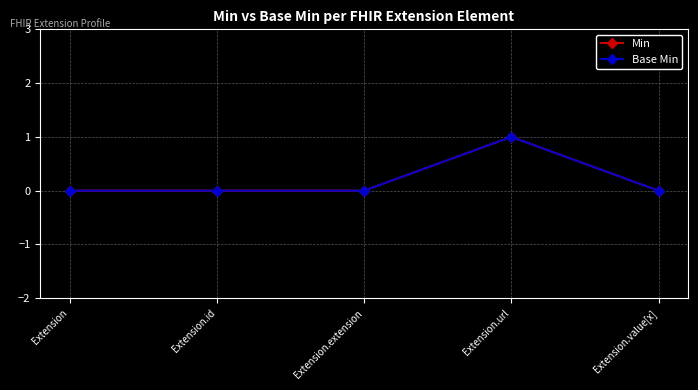

Reading left to right, what are all the values shown in this chart?

Min: Extension=0	Extension.id=0	Extension.extension=0	Extension.url=1	Extension.value[x]=0
Base Min: Extension=0	Extension.id=0	Extension.extension=0	Extension.url=1	Extension.value[x]=0